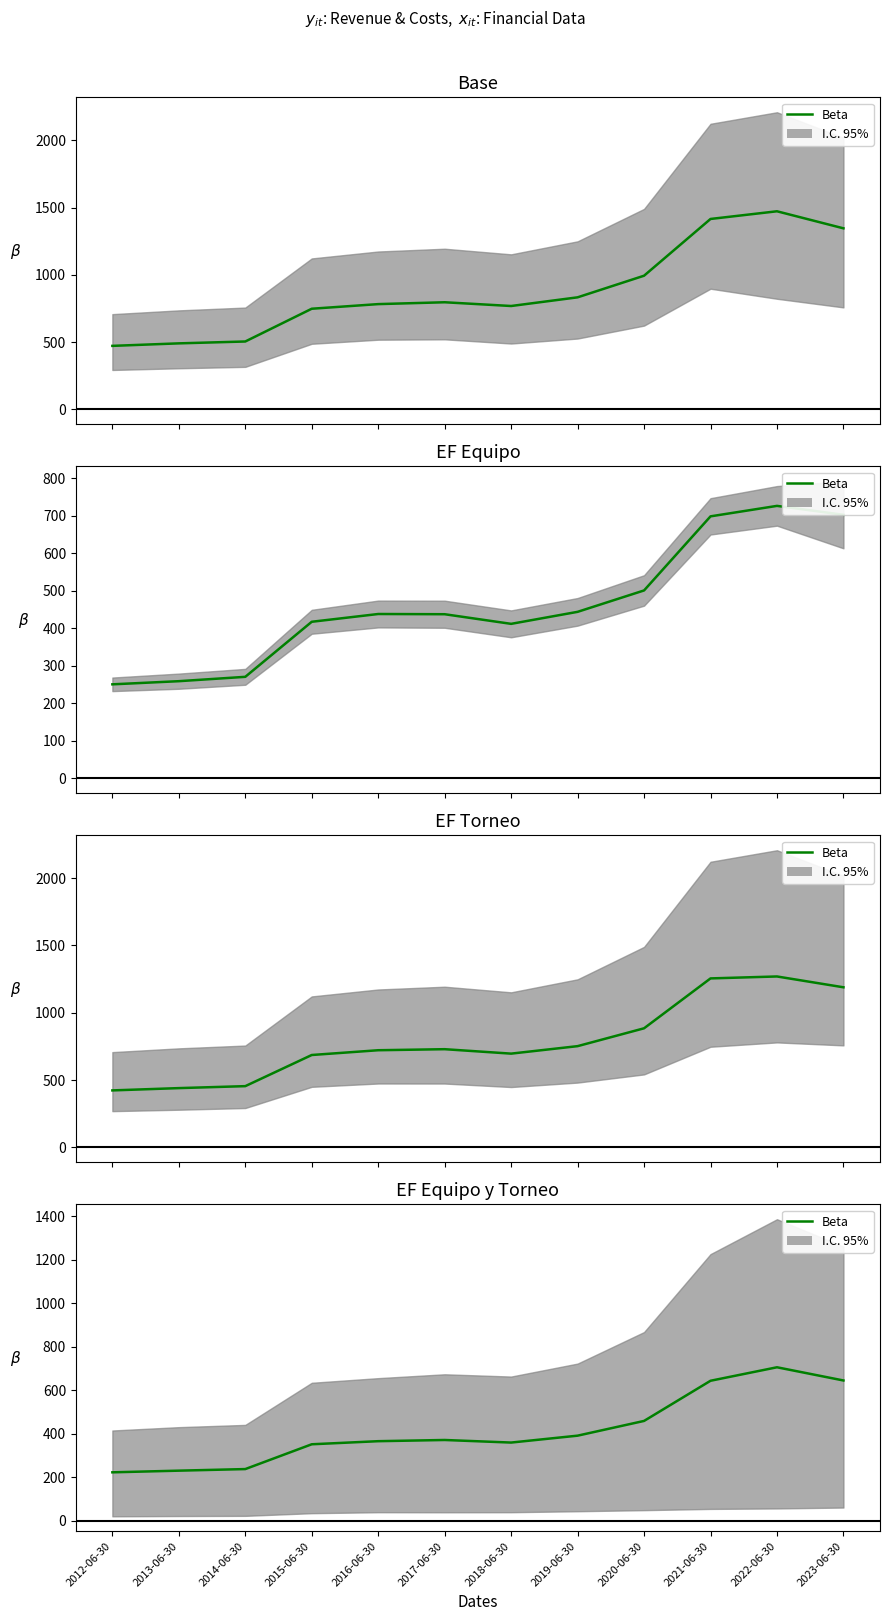

What is the difference between the maximum and minimum values?

482.9